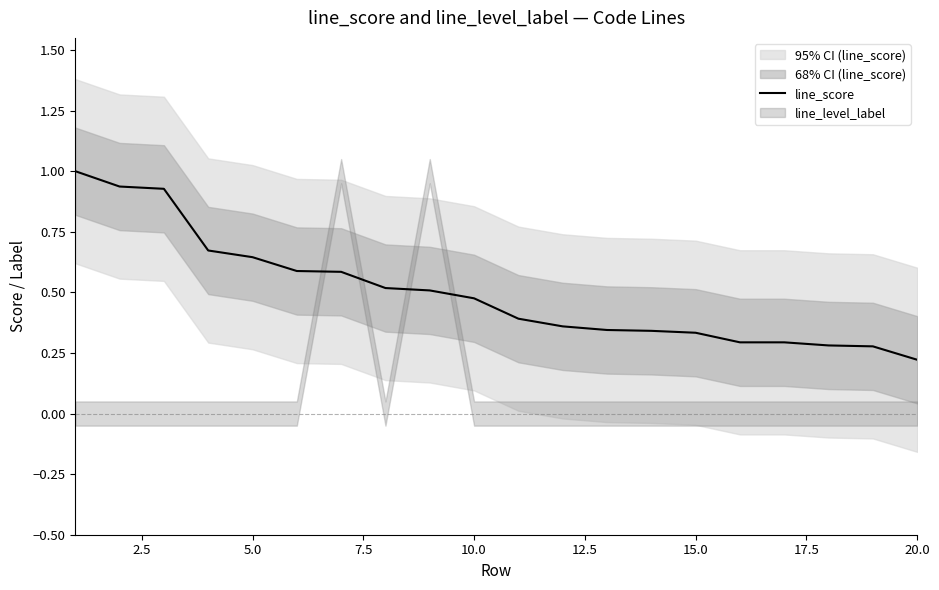

True or false: the data shows 0.1 at 15.

False